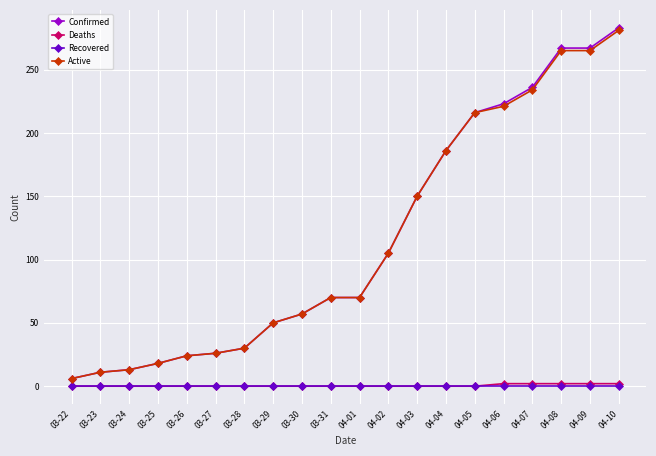

What is the difference between the Active values at 04-07 and 03-31?

164